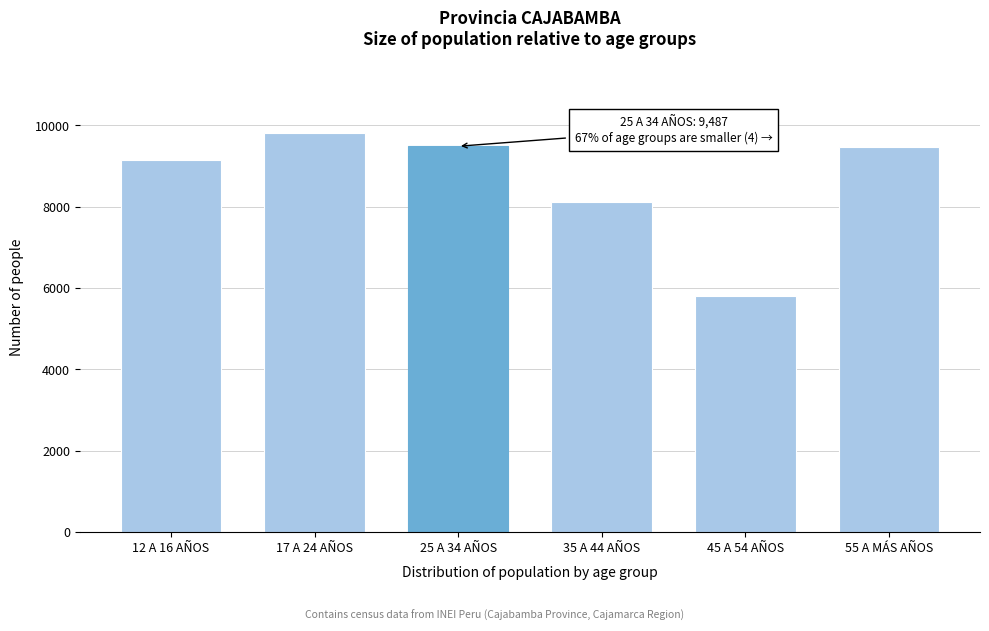

What is the ratio of the value at 55 A MÁS AÑOS to the value at 12 A 16 AÑOS?

1.0